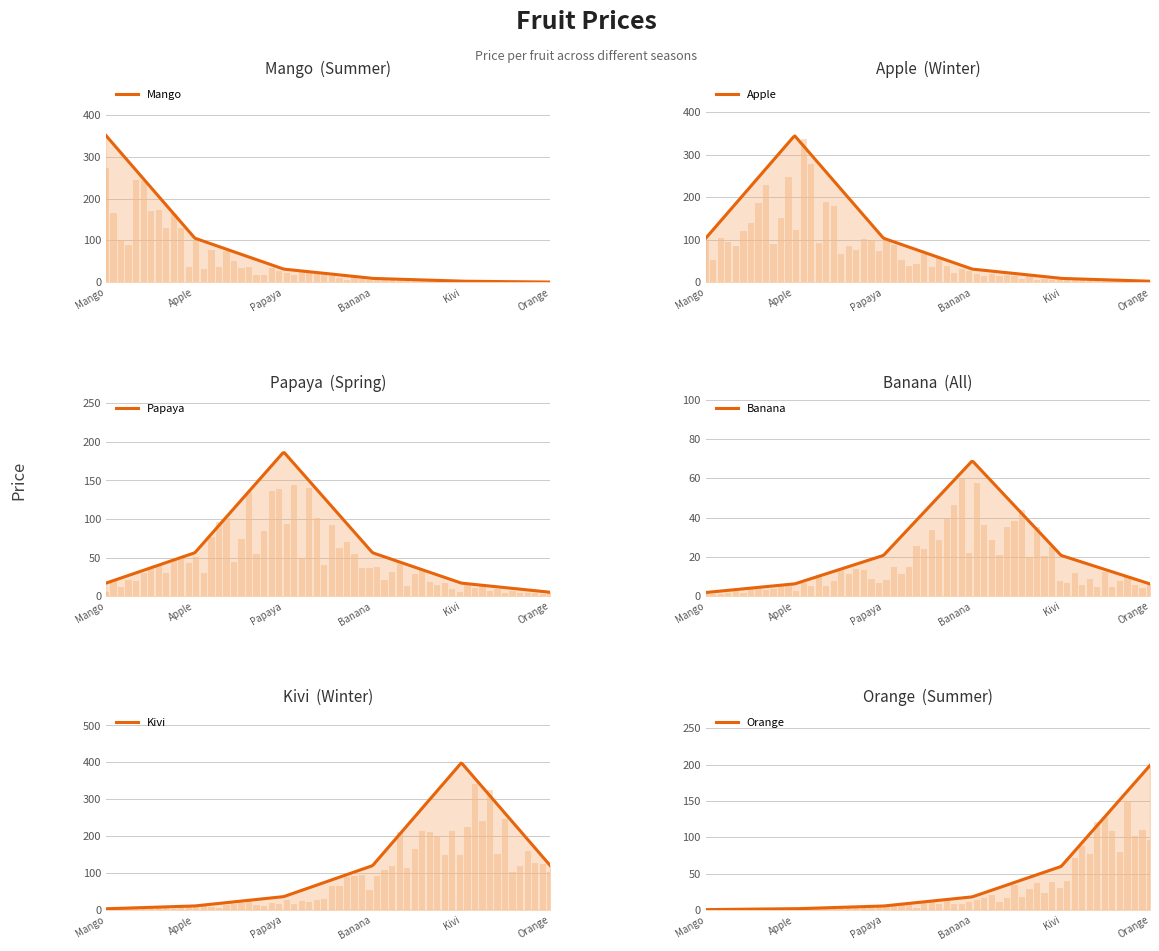

Which label corresponds to the largest value in the chart?

Kivi